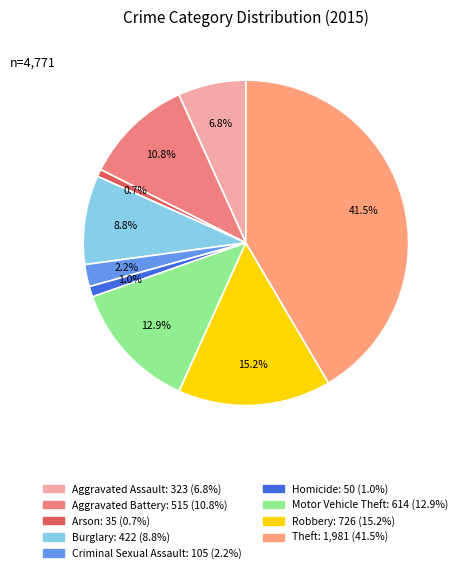

Which category has the smallest portion of the pie?

Arson